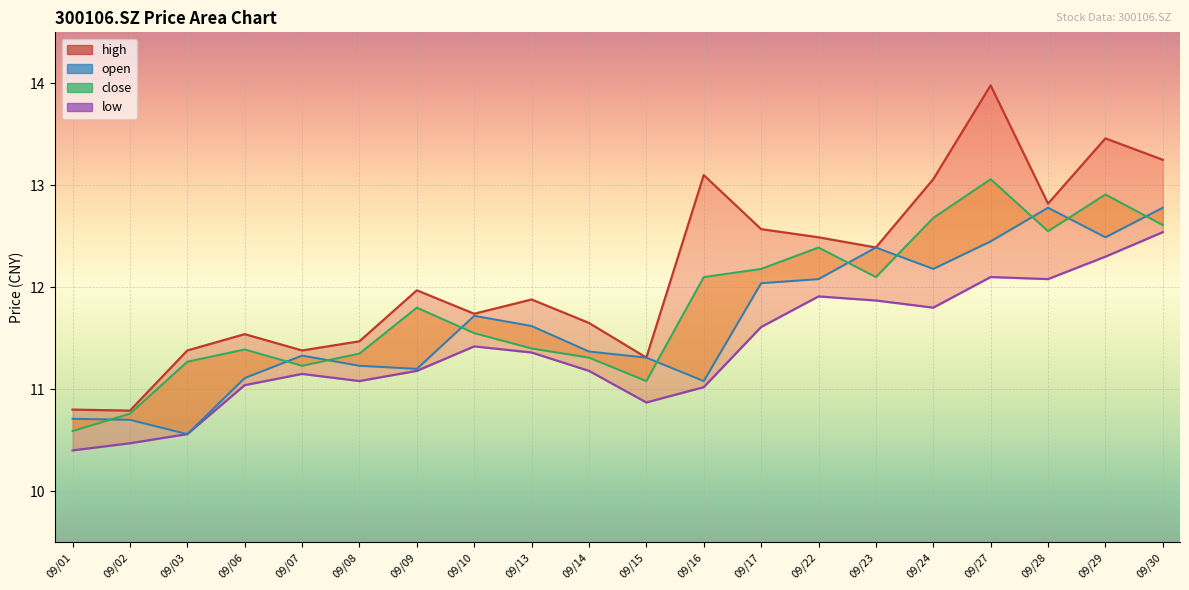

How many lines are shown in the chart?

4